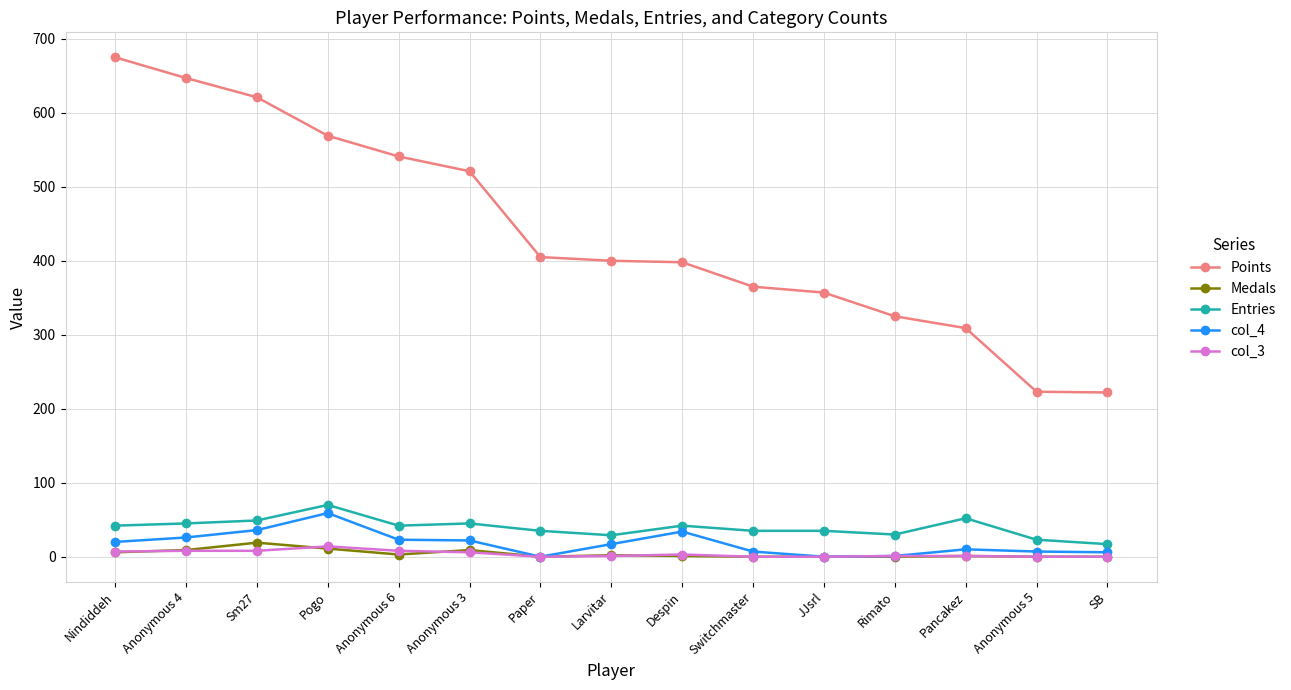

What is the label of the 4th point from the right?

Rimato